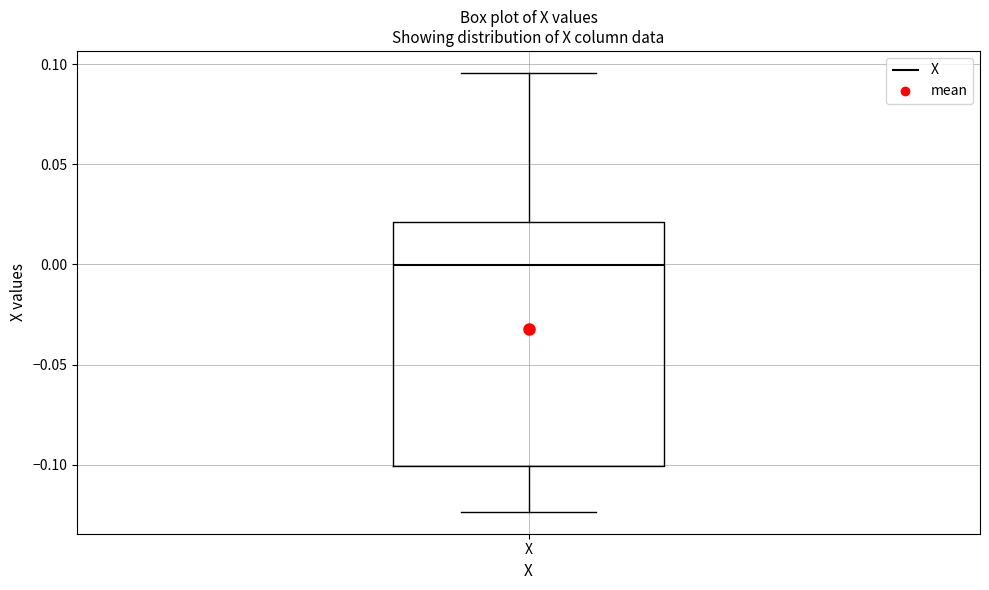

Where does the median line of the box for X sit on the y-axis? The values are not printed on the chart, so give them approximately, as read against the axis.

0.000